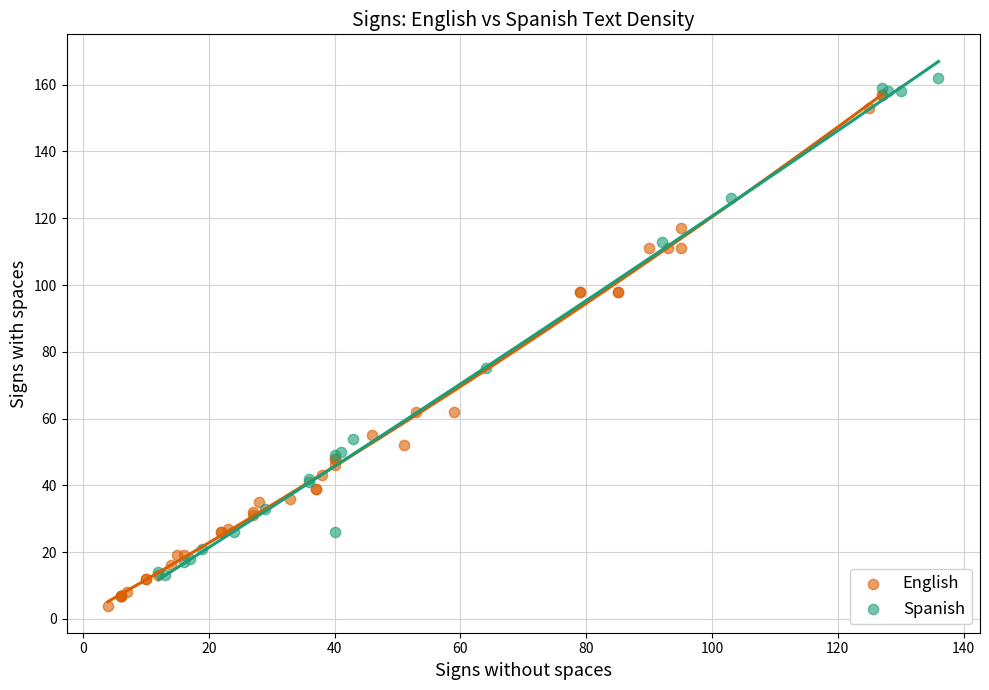

What are all the series names shown in the legend?

English, Spanish